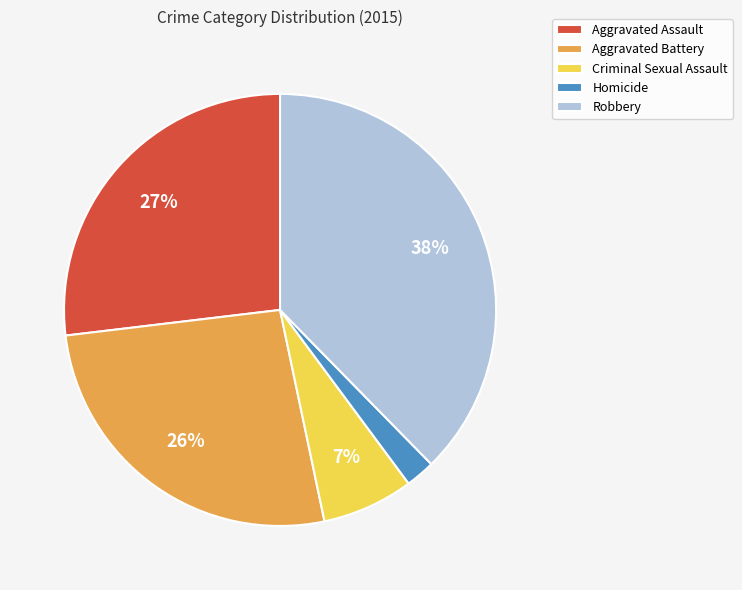

To the nearest percent, what is the combined percentage of Robbery and Aggravated Assault?

65%